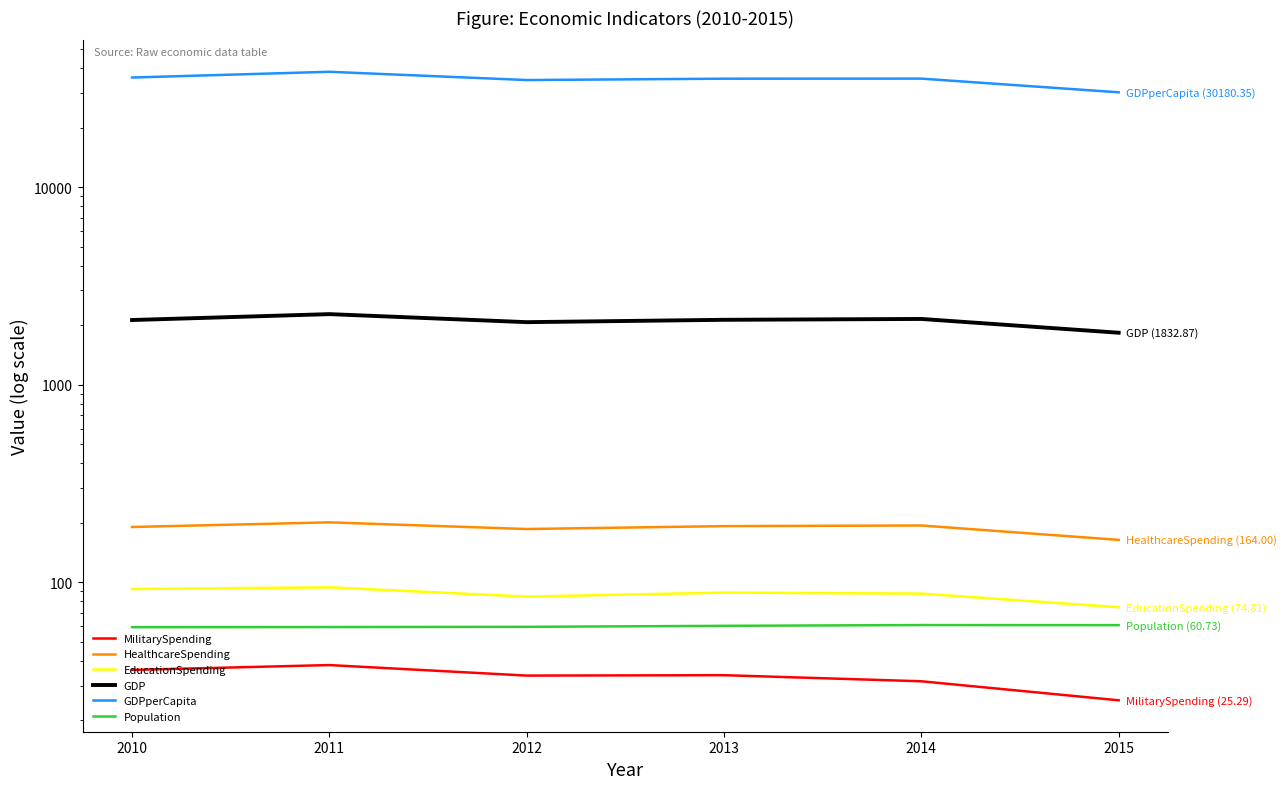

List the labels in order of GDP value, smallest first.

2015, 2012, 2010, 2013, 2014, 2011